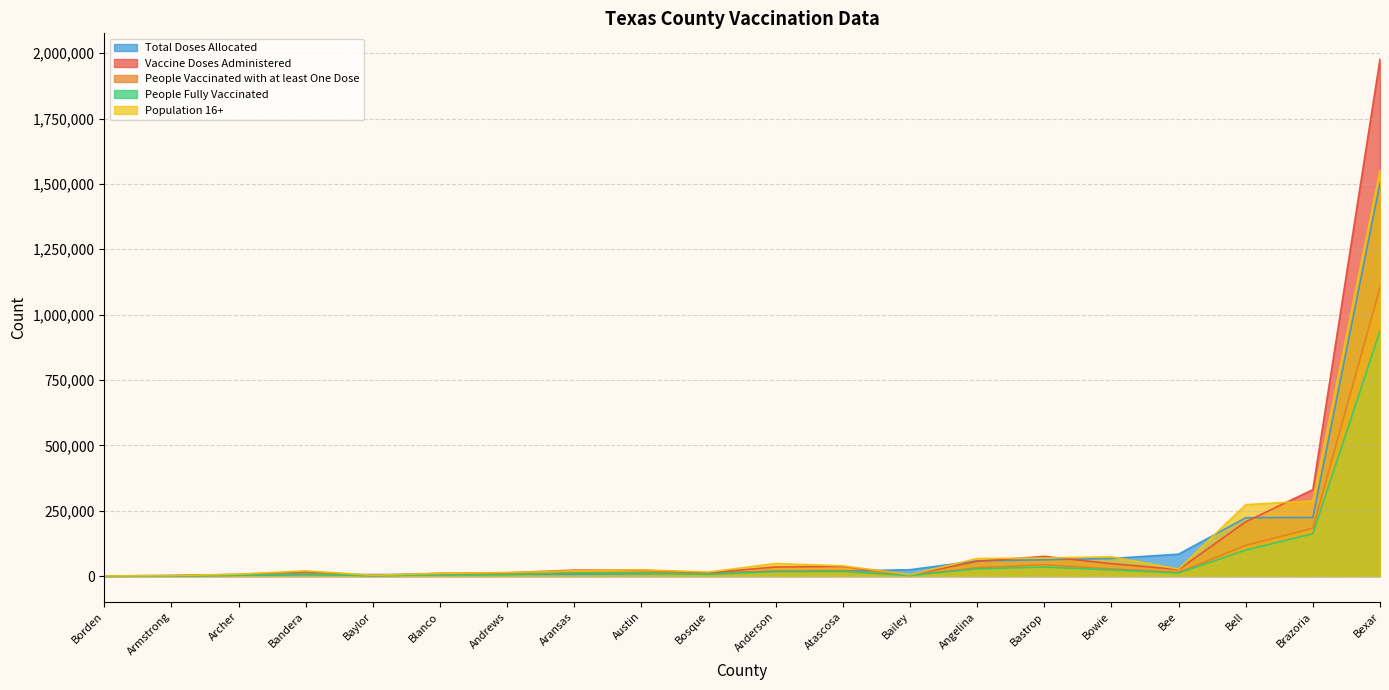

List the series in order of their peak value, highest first.

Vaccine Doses Administered, Population 16+, Total Doses Allocated, People Vaccinated with at least One Dose, People Fully Vaccinated